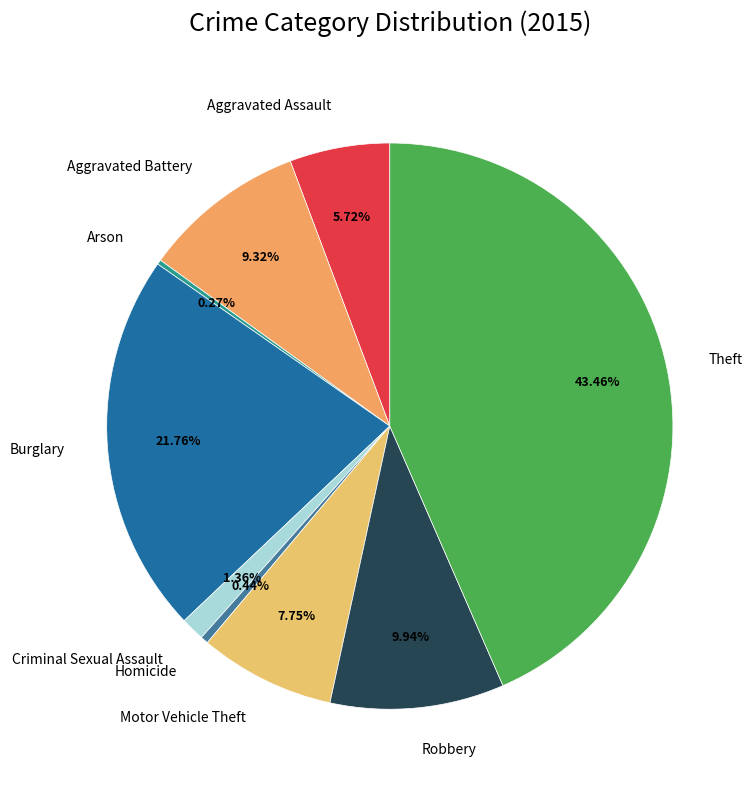

Approximately how many times larger is the value at Theft compared to Aggravated Battery?

4.7